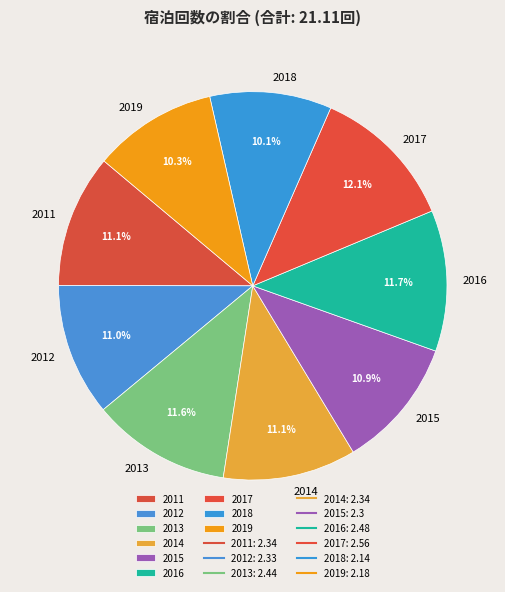

Approximately how many times larger is the value at 2011 compared to 2013?

1.0